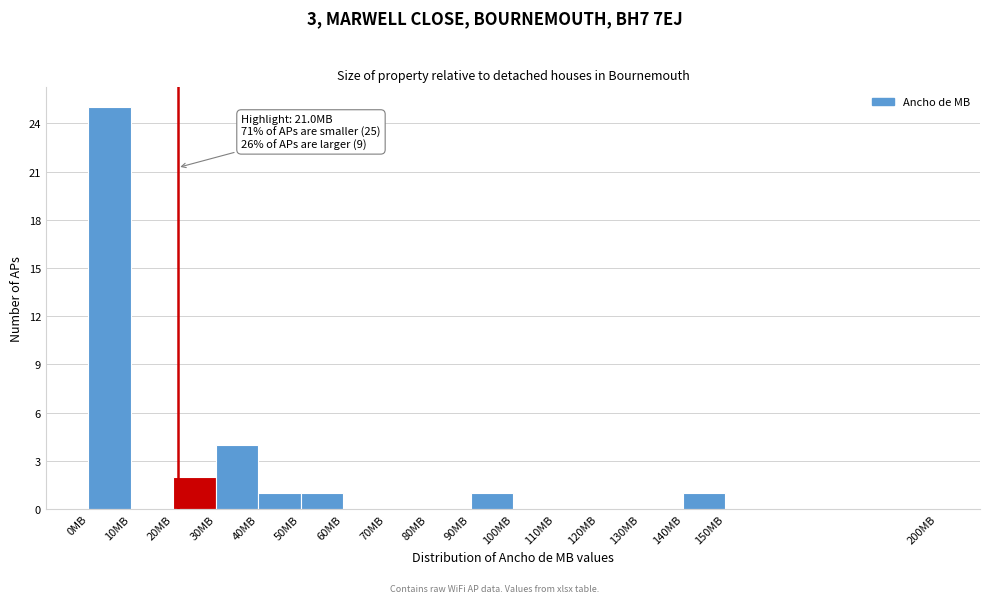

Which range on the x-axis has the tallest bar?

0 to 10